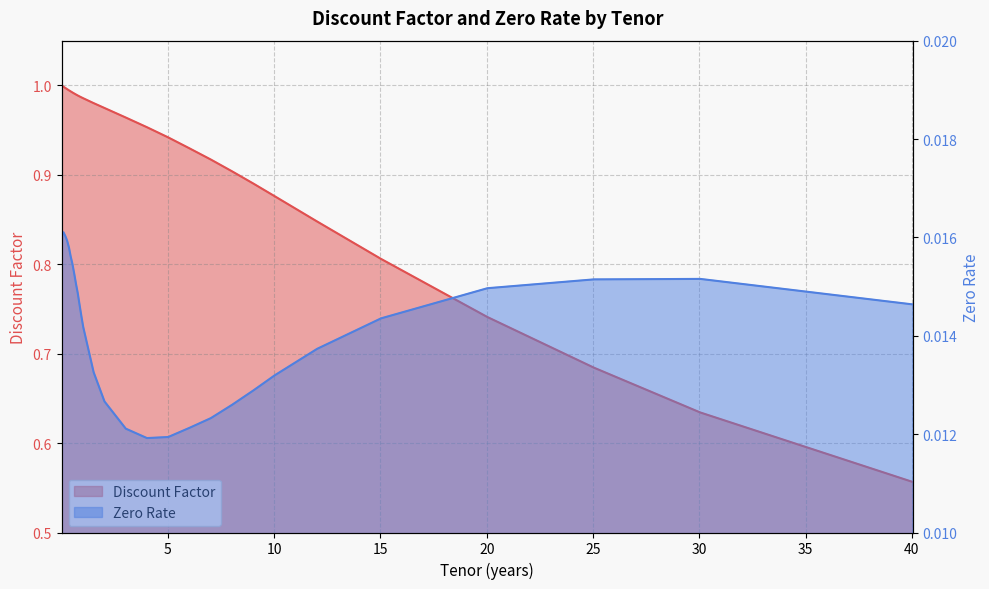

What is the value of the Discount Factor point at the 30th from the left?

0.7